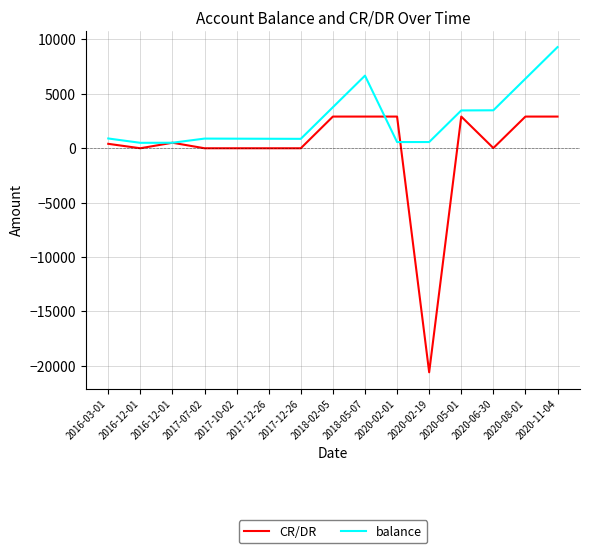

How many data points in balance are above 880?

8